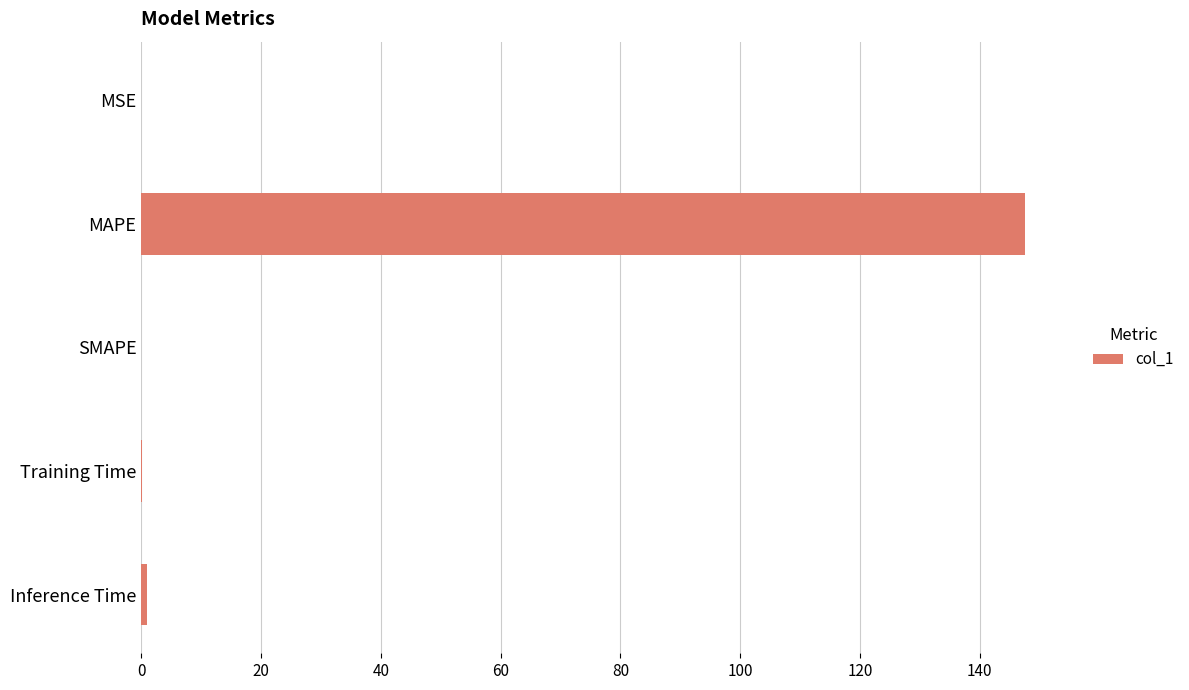

What is the maximum value shown in the chart?

147.7